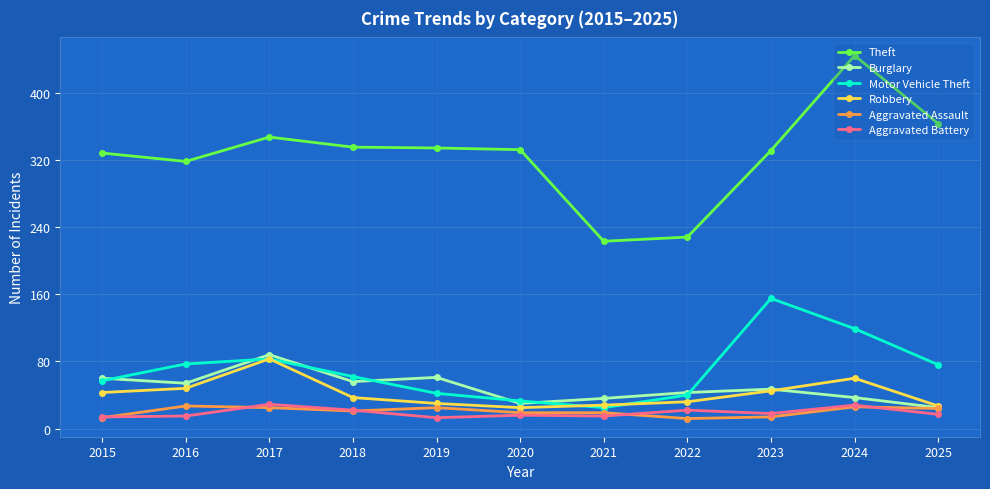

Count the number of categories in the chart.

11